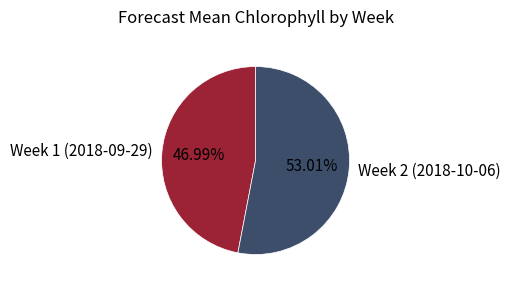

To the nearest percent, what is the difference between the largest and smallest slice percentages?

6%